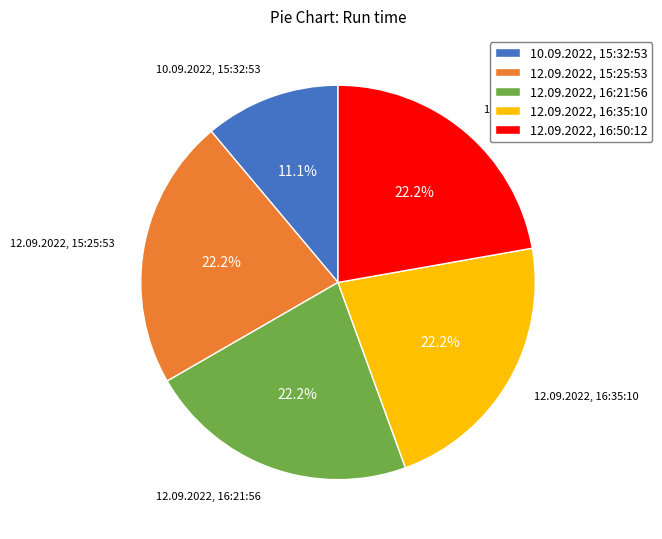

What is the smallest slice in the pie chart?

10.09.2022, 15:32:53